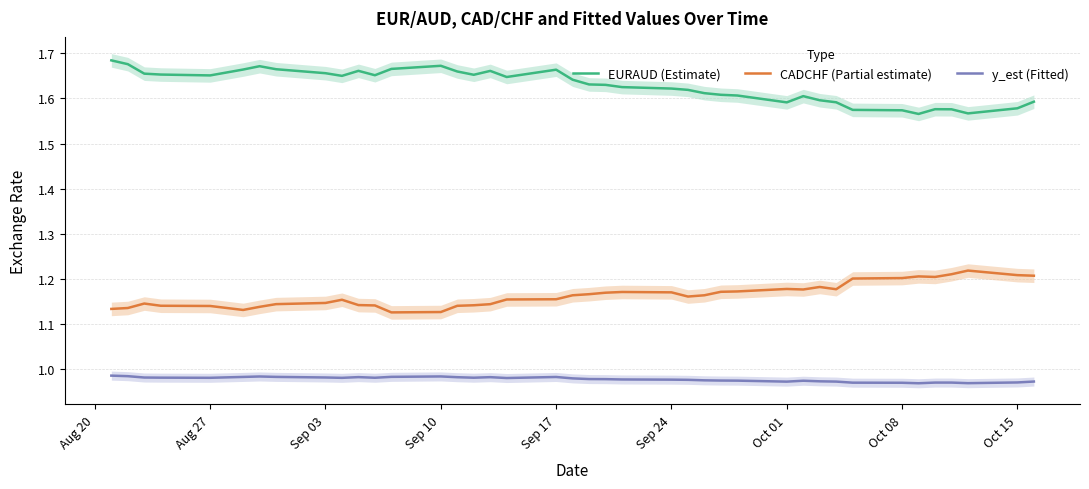

What is the greatest value displayed?

1.7